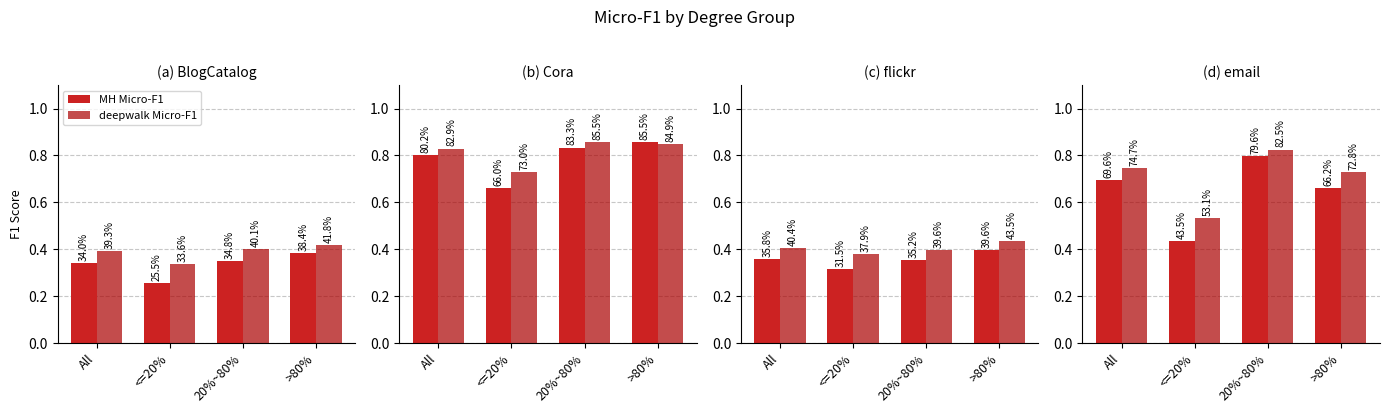

What is the average value of the deepwalk Micro-F1 series?

0.7